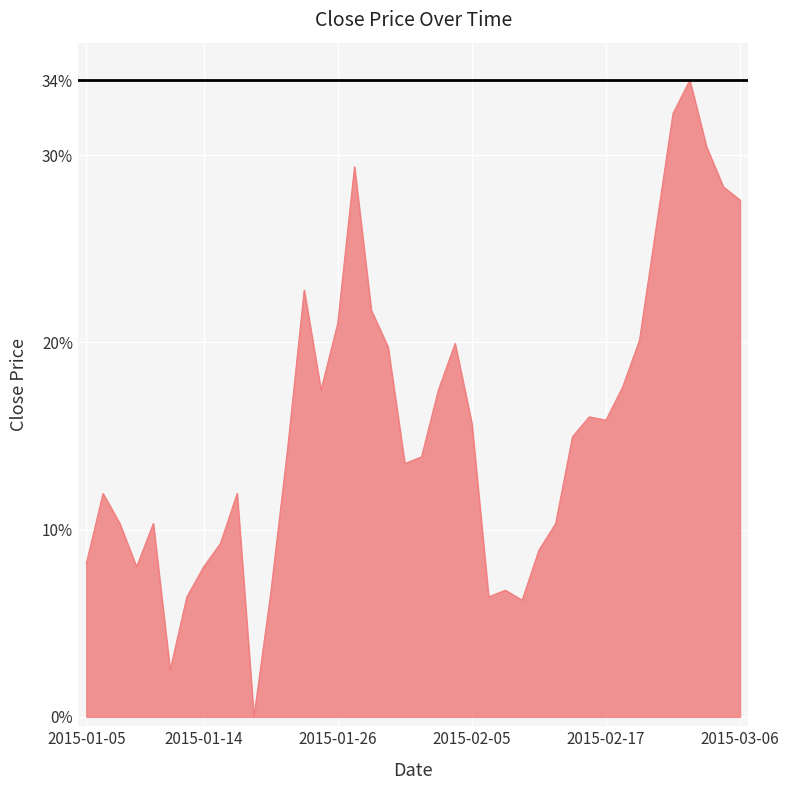

What is the greatest value displayed?

34.0